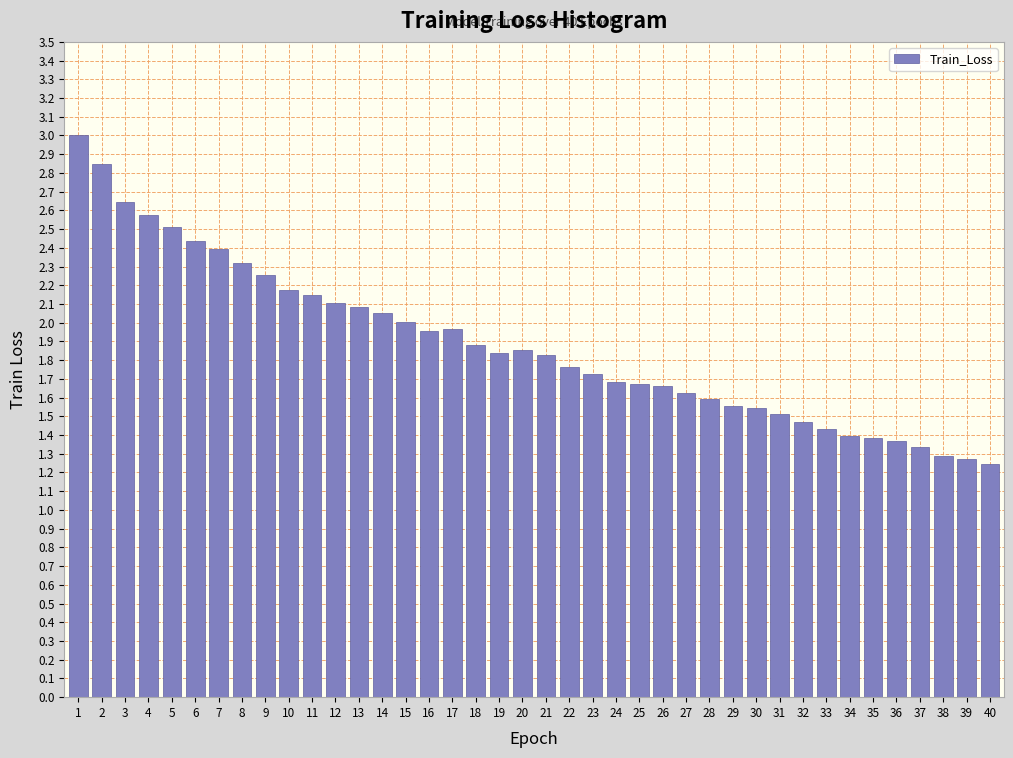

What is the approximate value at 33?

1.4